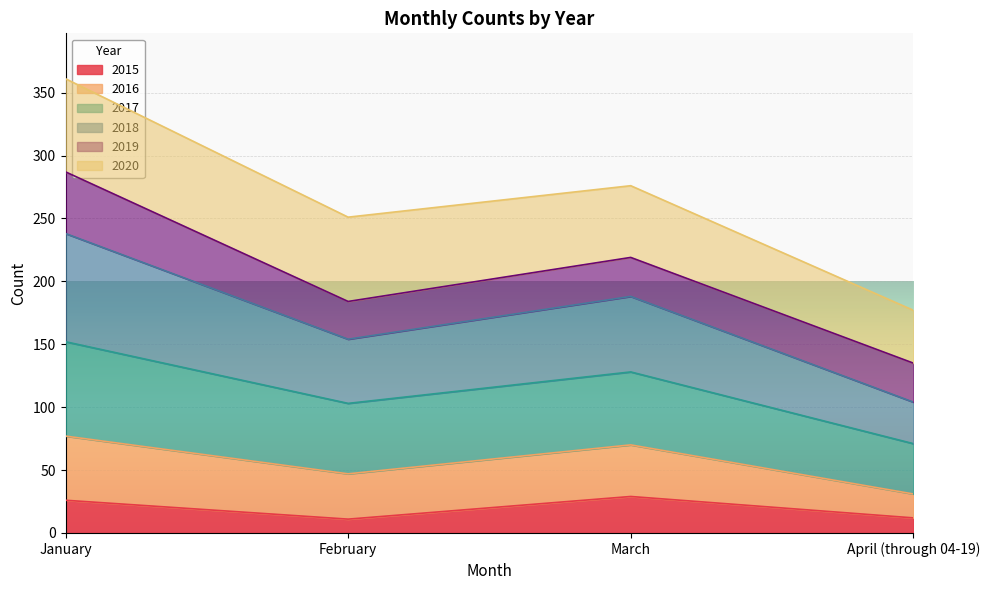

Where does the 2018 series first go above 219?

January